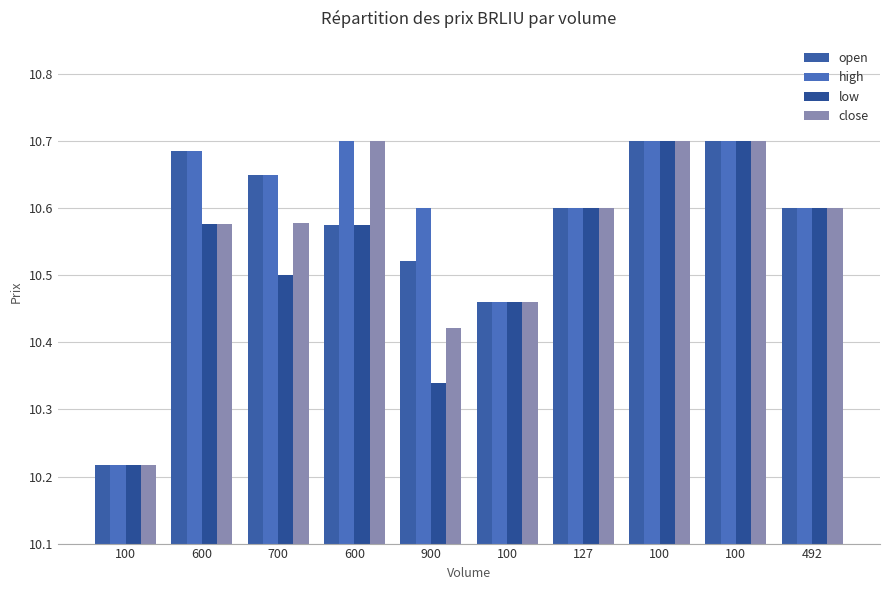

What is the difference between the open values at 900 and 600?

0.1